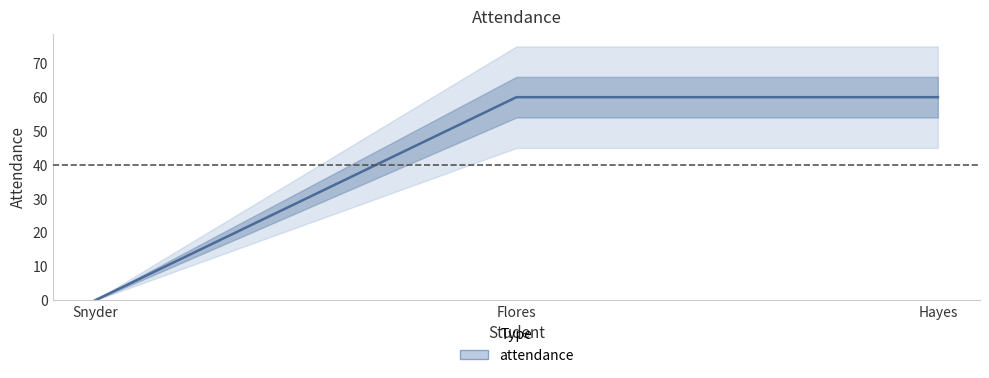

Is it true that the value at Flores is 60?

True